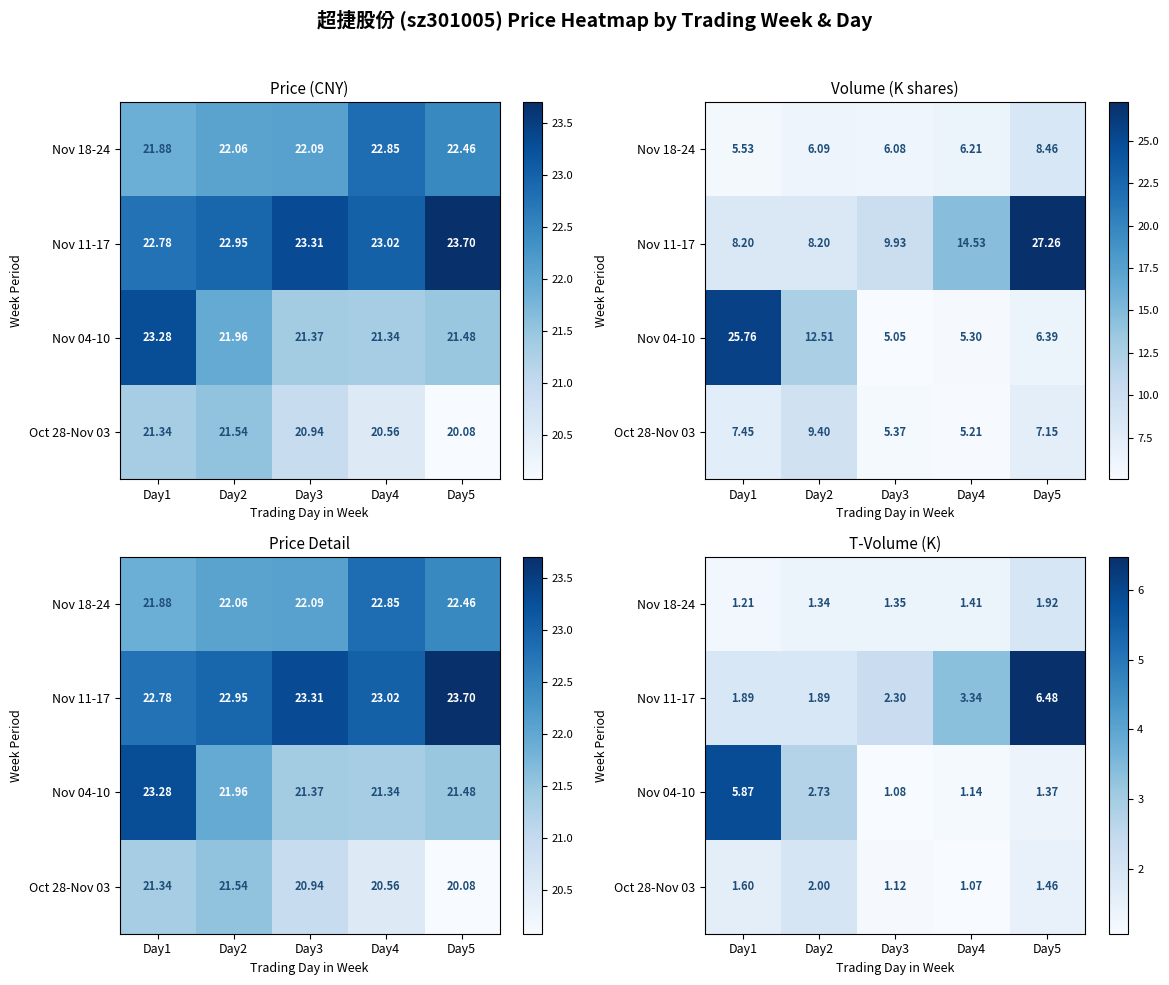

Rank the series at Day1 from lowest to highest value.

Nov 18-24, Oct 28-Nov 03, Nov 11-17, Nov 04-10